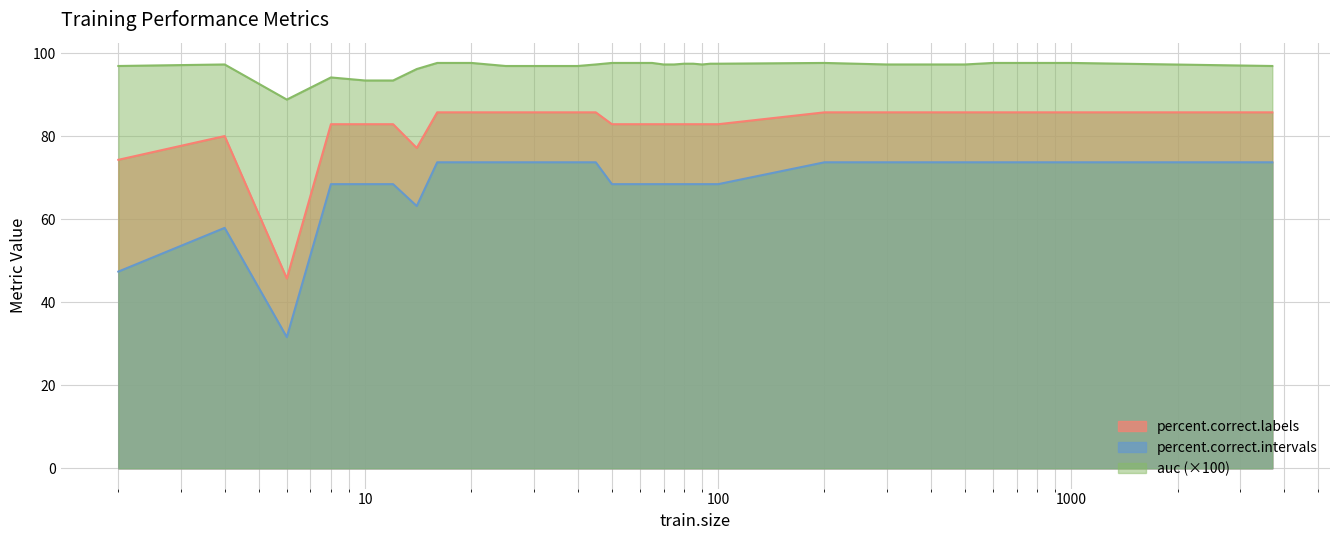

True or false: auc and percent.correct.intervals cross at least once.

False